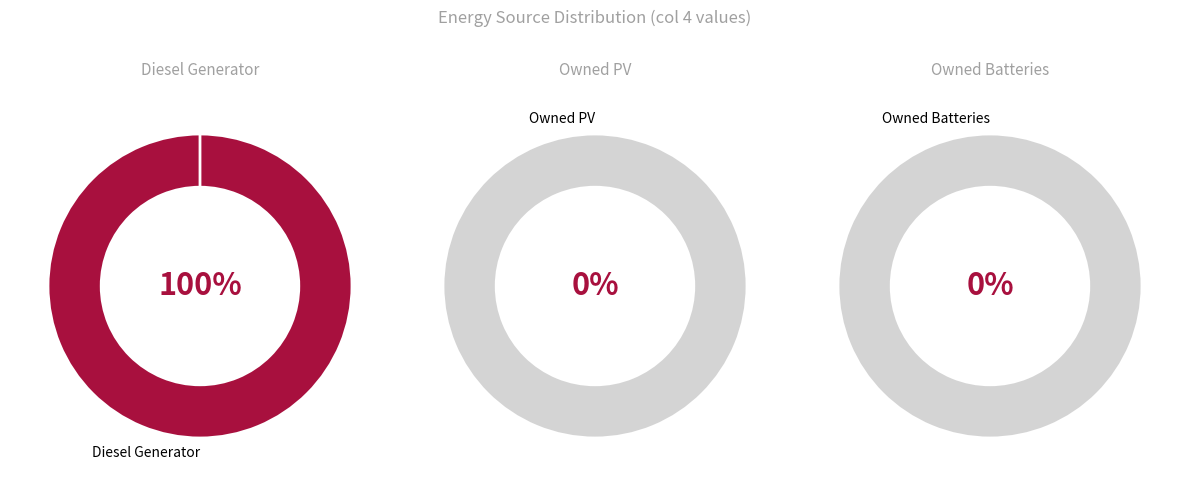

To the nearest percent, what percentage of the pie is Diesel Generator?

100%